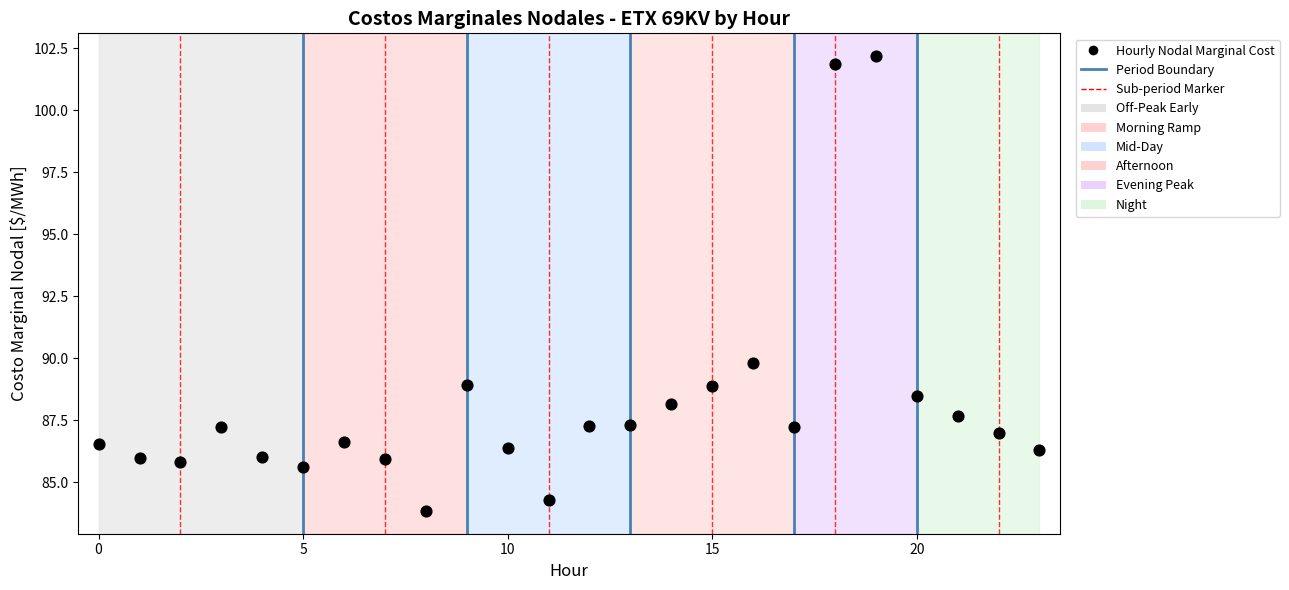

What is the range of Y values (max minus min)?

18.3